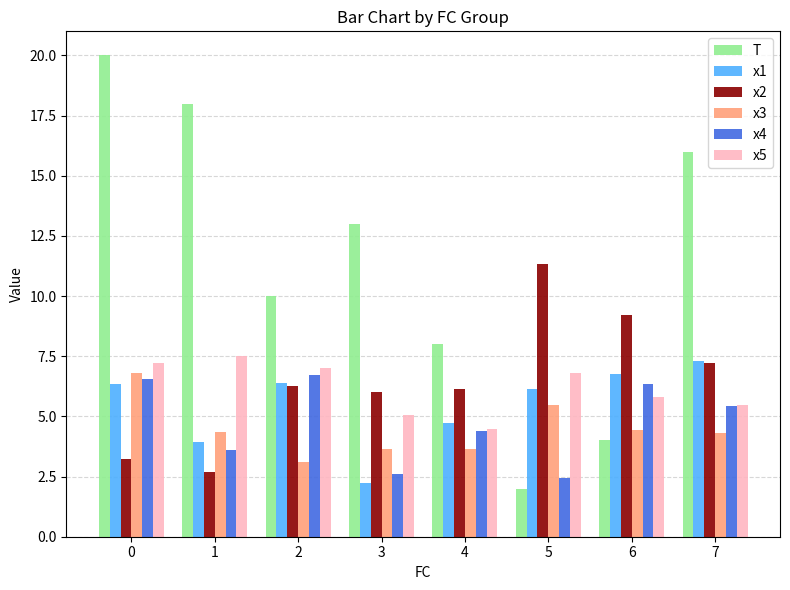

Is the value of T at 7 greater than the value of x3 at 0?

Yes